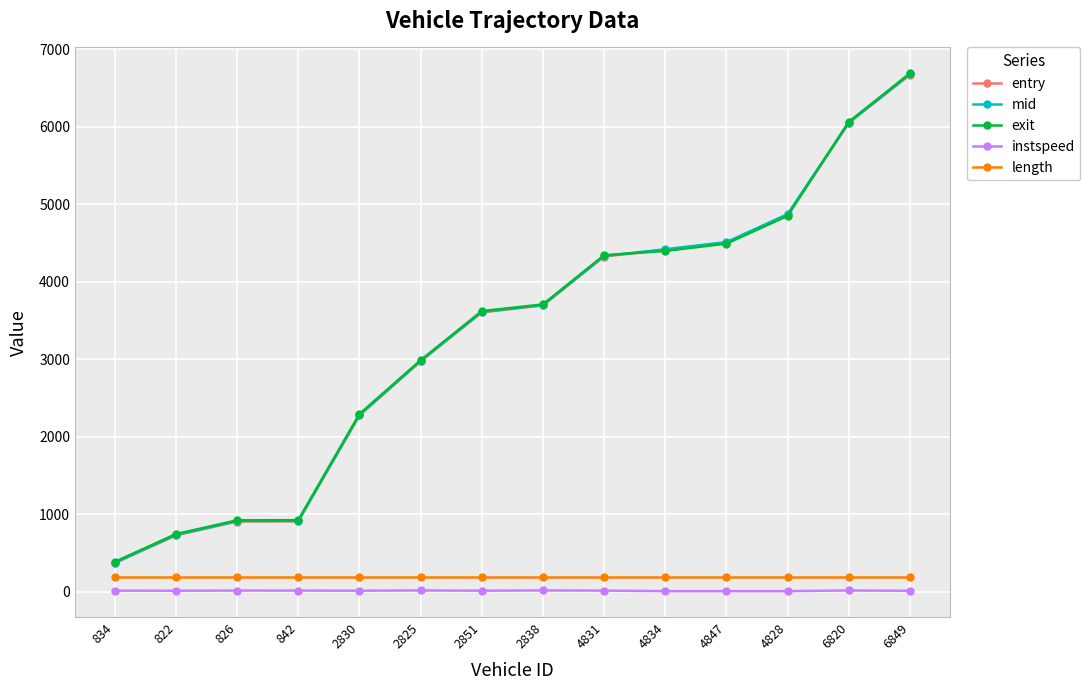

The mid series shows 912.1 at 842. True or false?

True